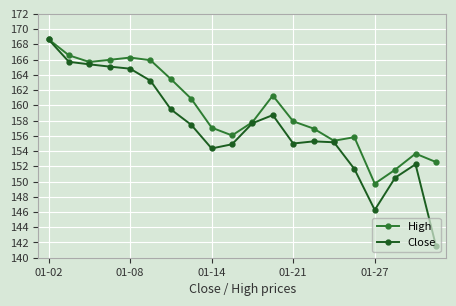

How many data points does each series have?

20